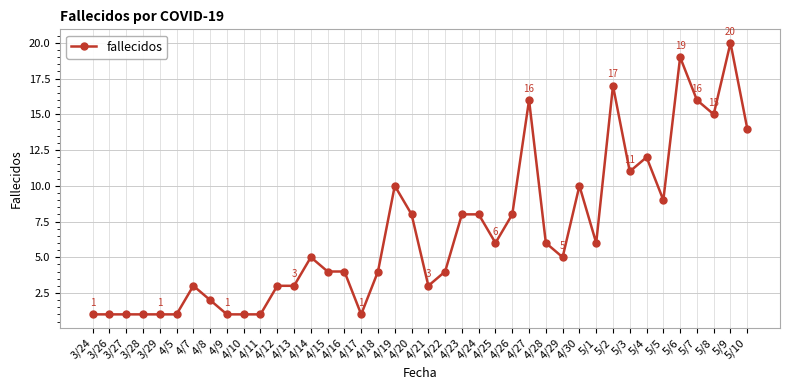

Count the number of categories in the chart.

40